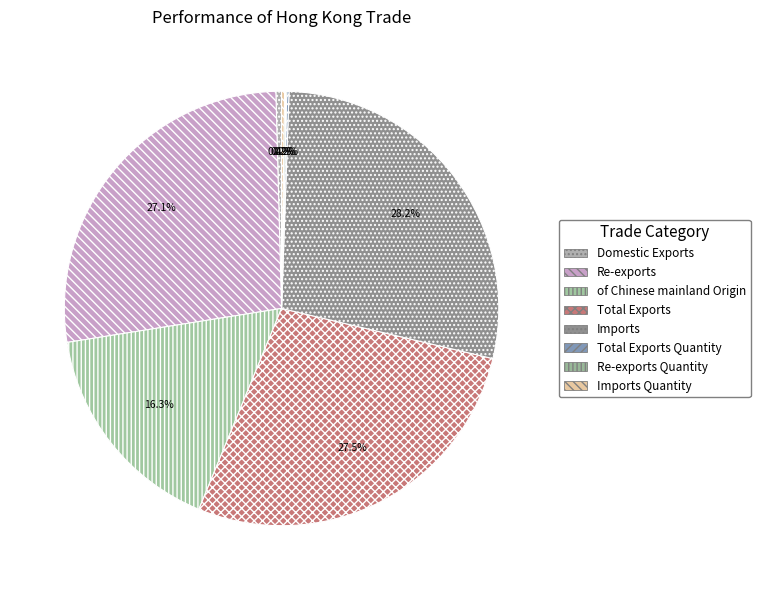

What is the smallest slice in the pie chart?

Re-exports Quantity